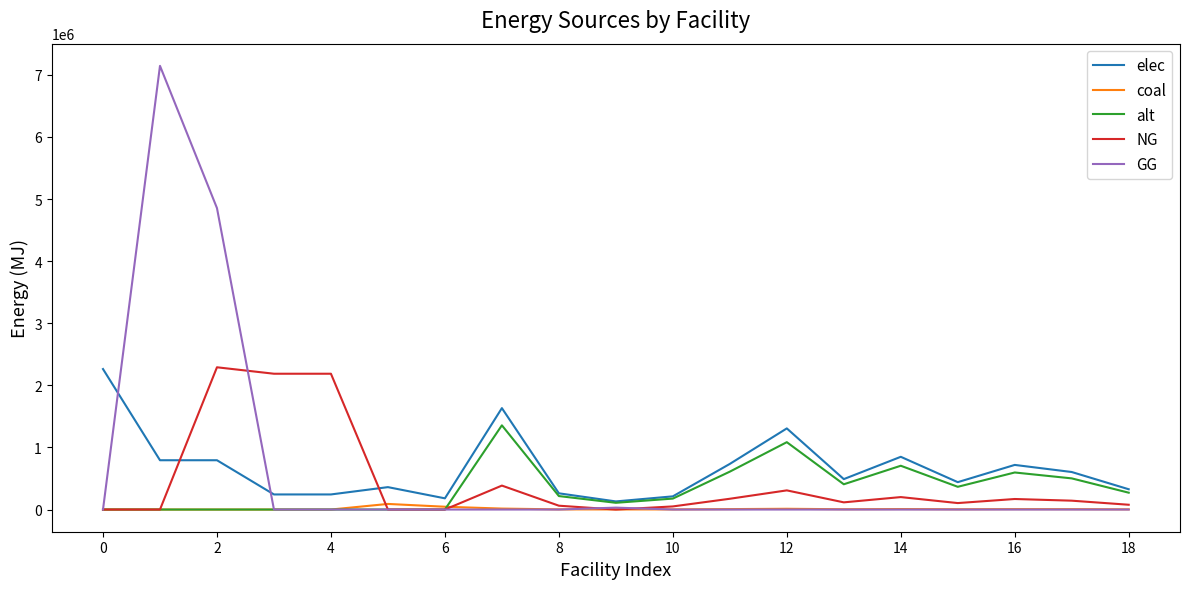

Does the chart display data point markers on the line(s)?

No